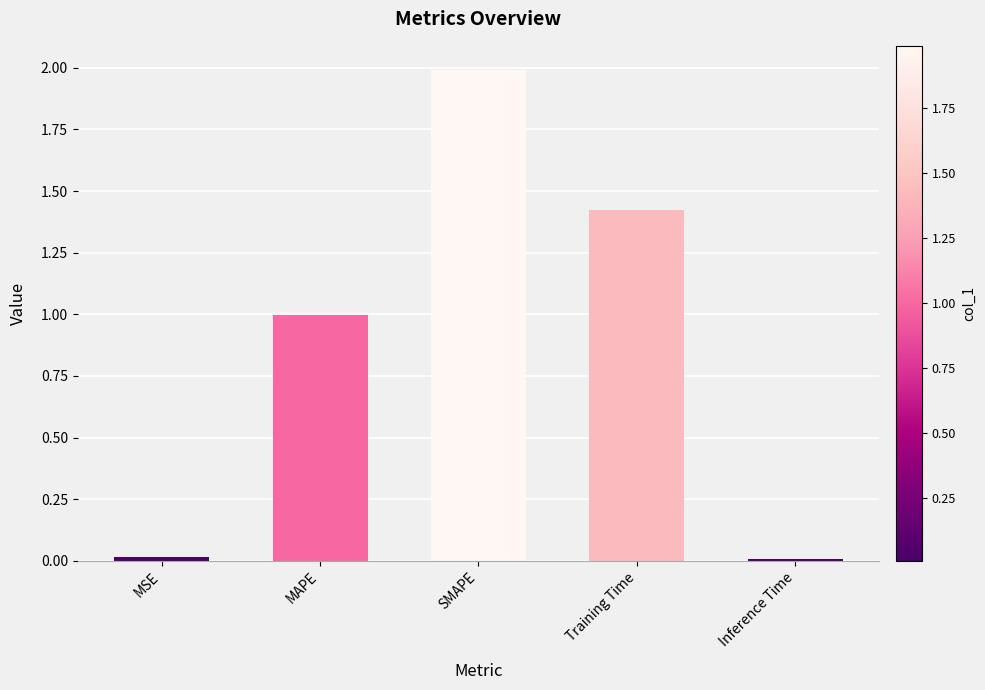

At which category does the chart reach its peak across all series?

SMAPE